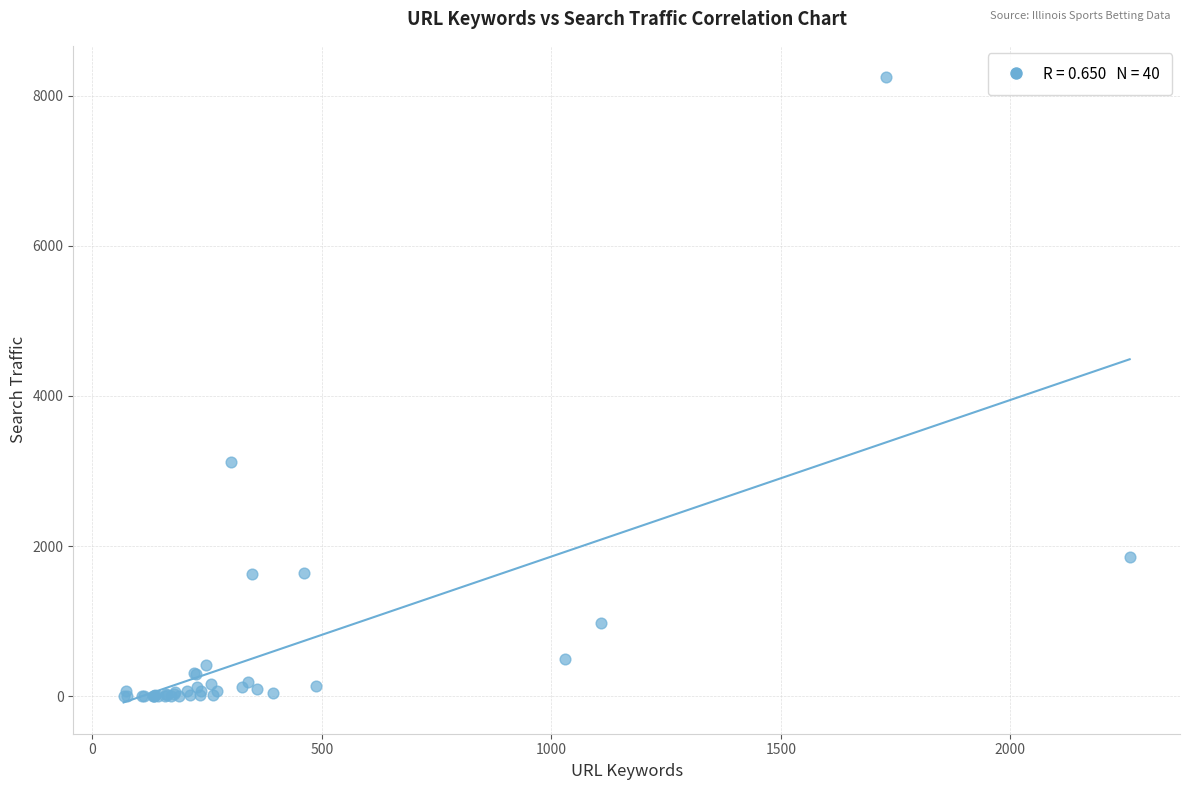

What Y value in the scatter plot is closest to 4124?

3114